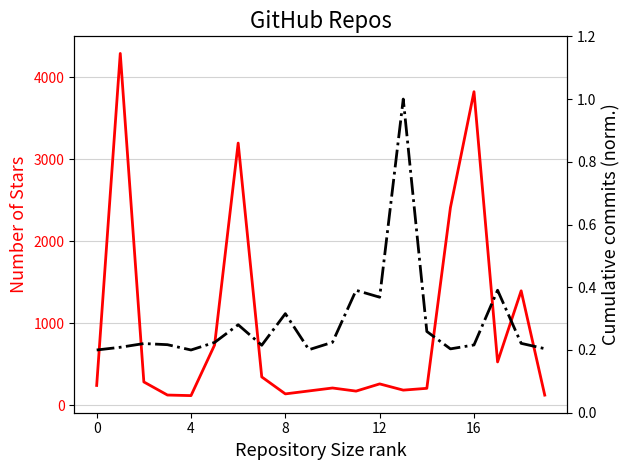

How many data points does each series have?

20